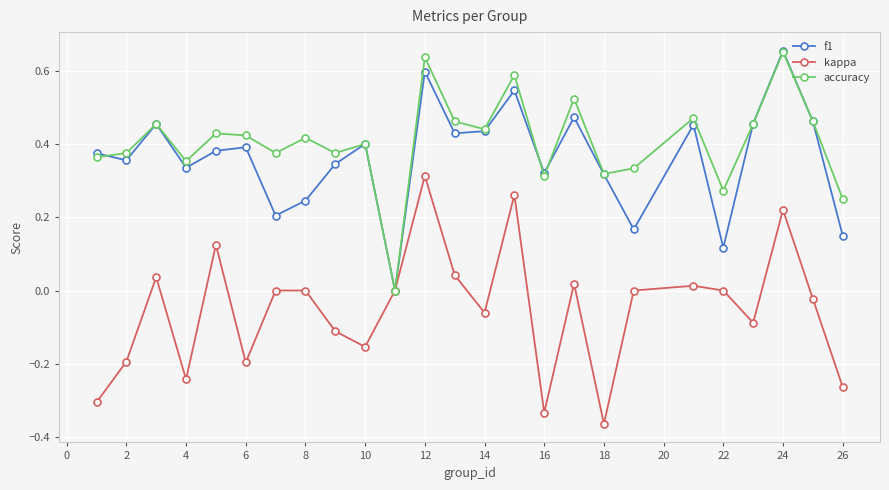

True or false: kappa has more than 0 interior local peaks.

True